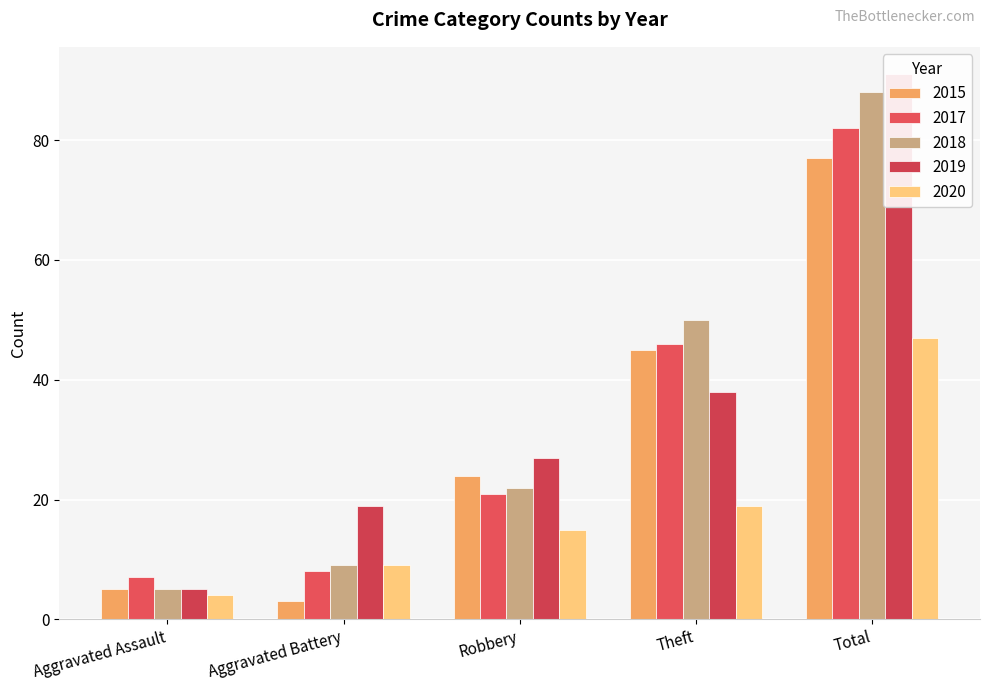

At which label is 2018 closest to 46?

Theft